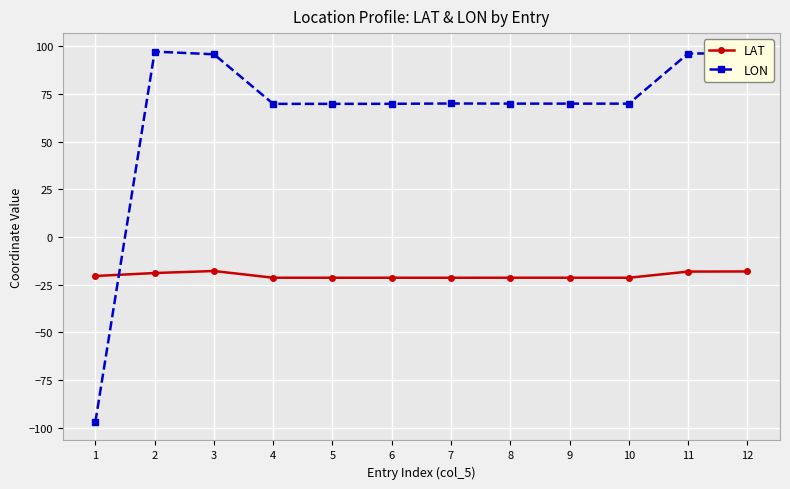

Which series has the largest total across all categories?

LON